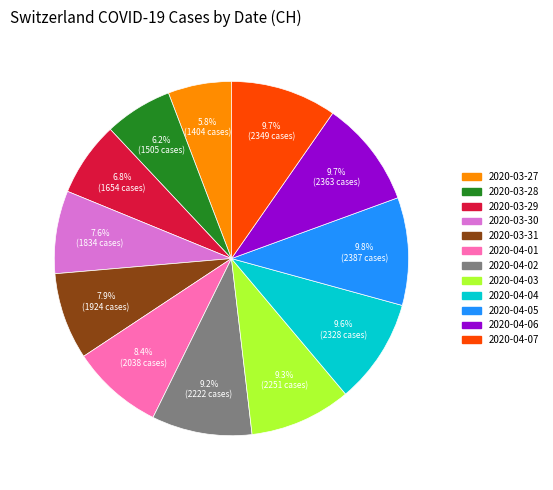

Does any single category account for the majority?

No